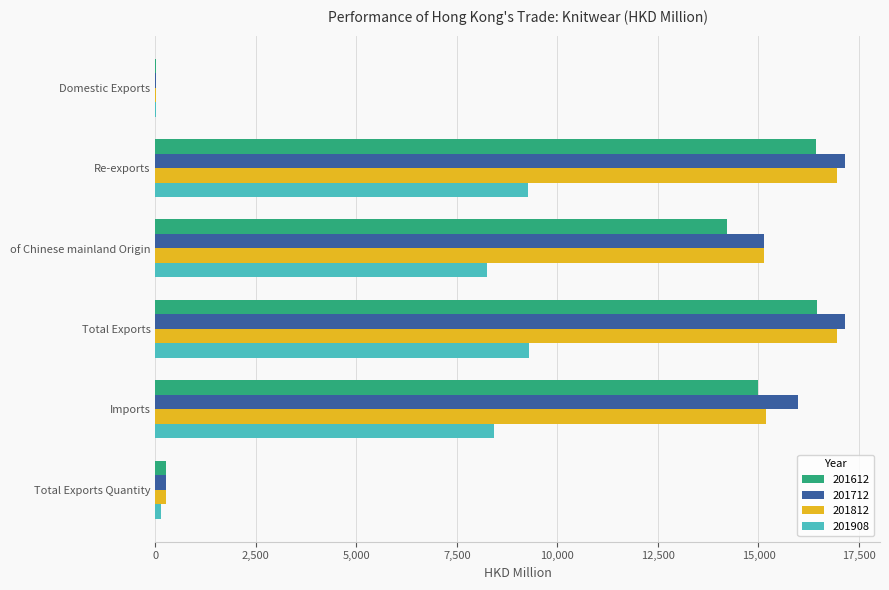

What is the greatest value displayed?

17163.8